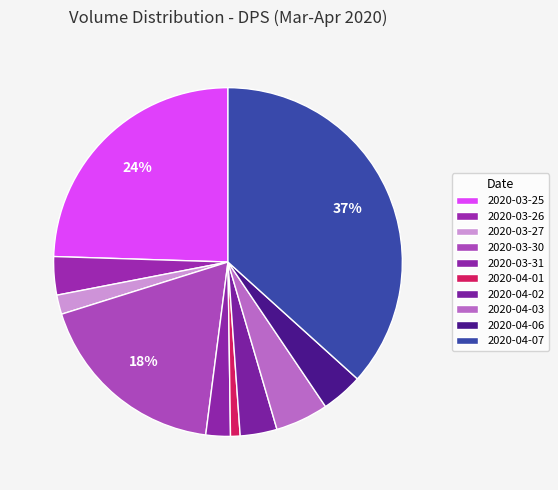

How many slices are in this pie chart?

10